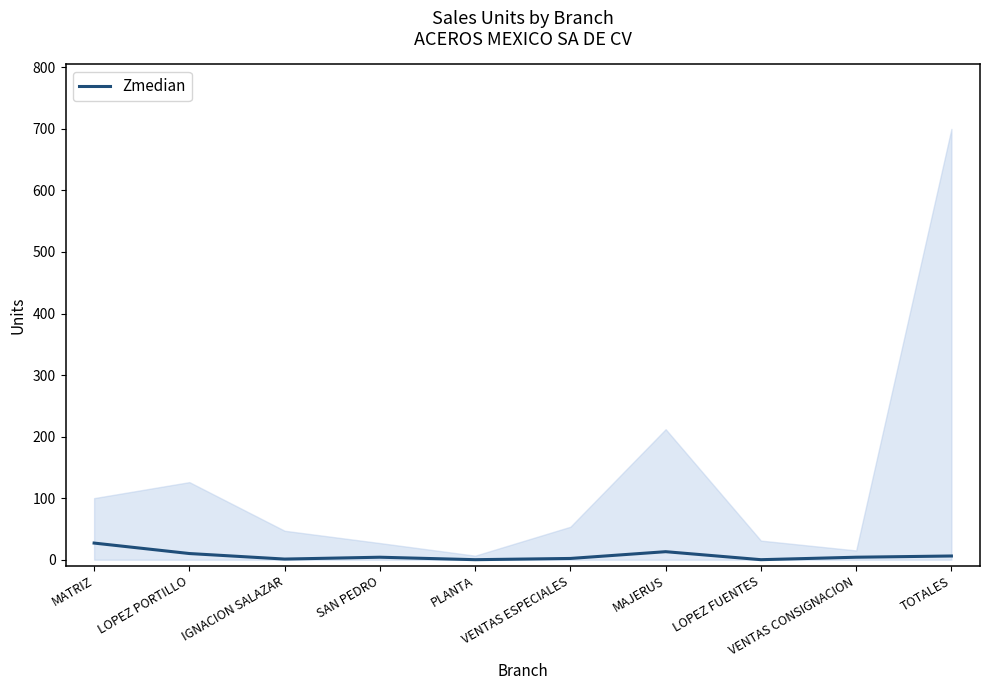

Where is the first local maximum?

SAN PEDRO